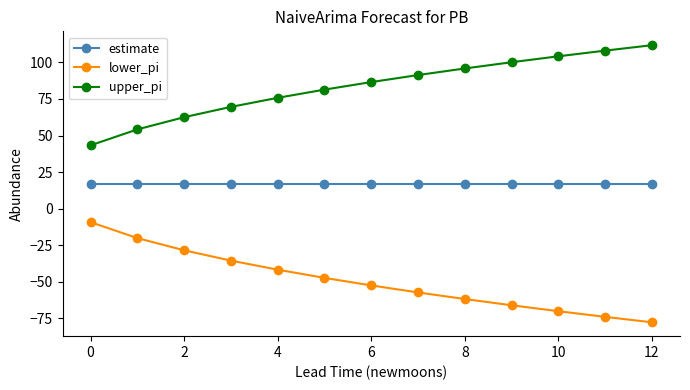

What is the maximum value shown in the chart?

111.8